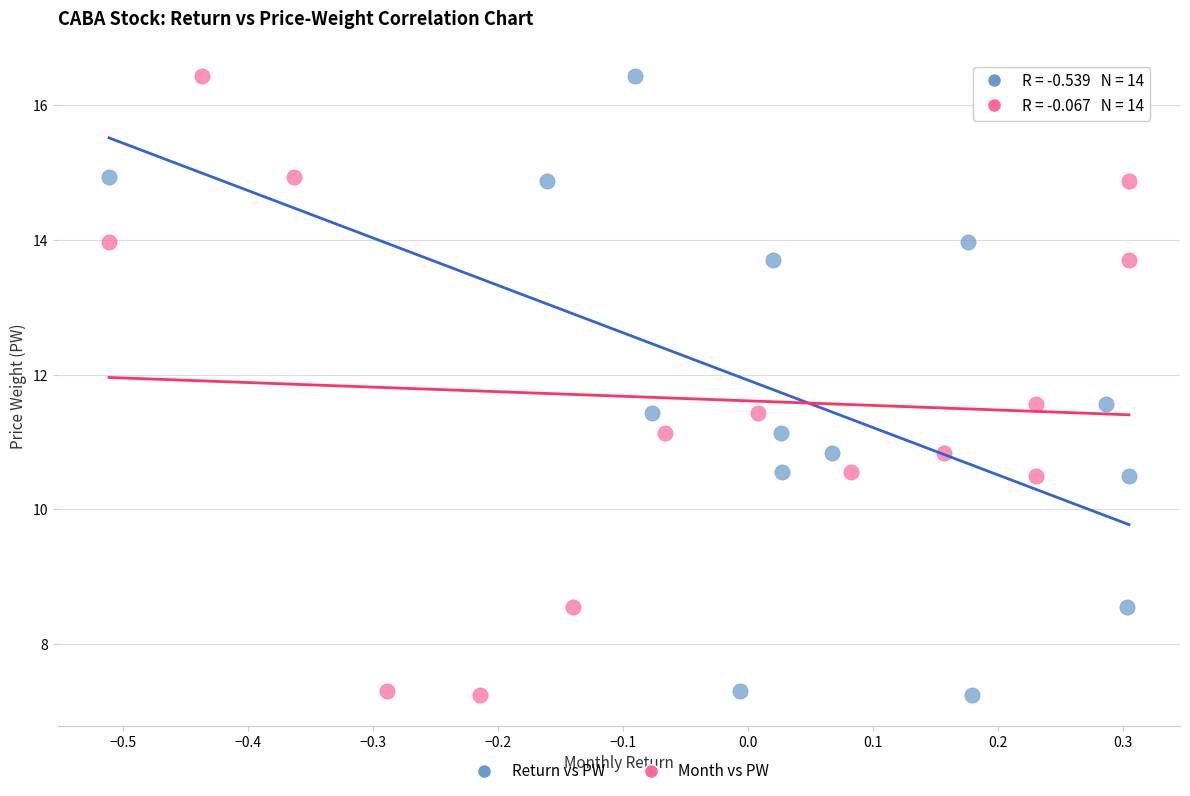

What are all the series names shown in the legend?

Return vs PW, Month vs PW